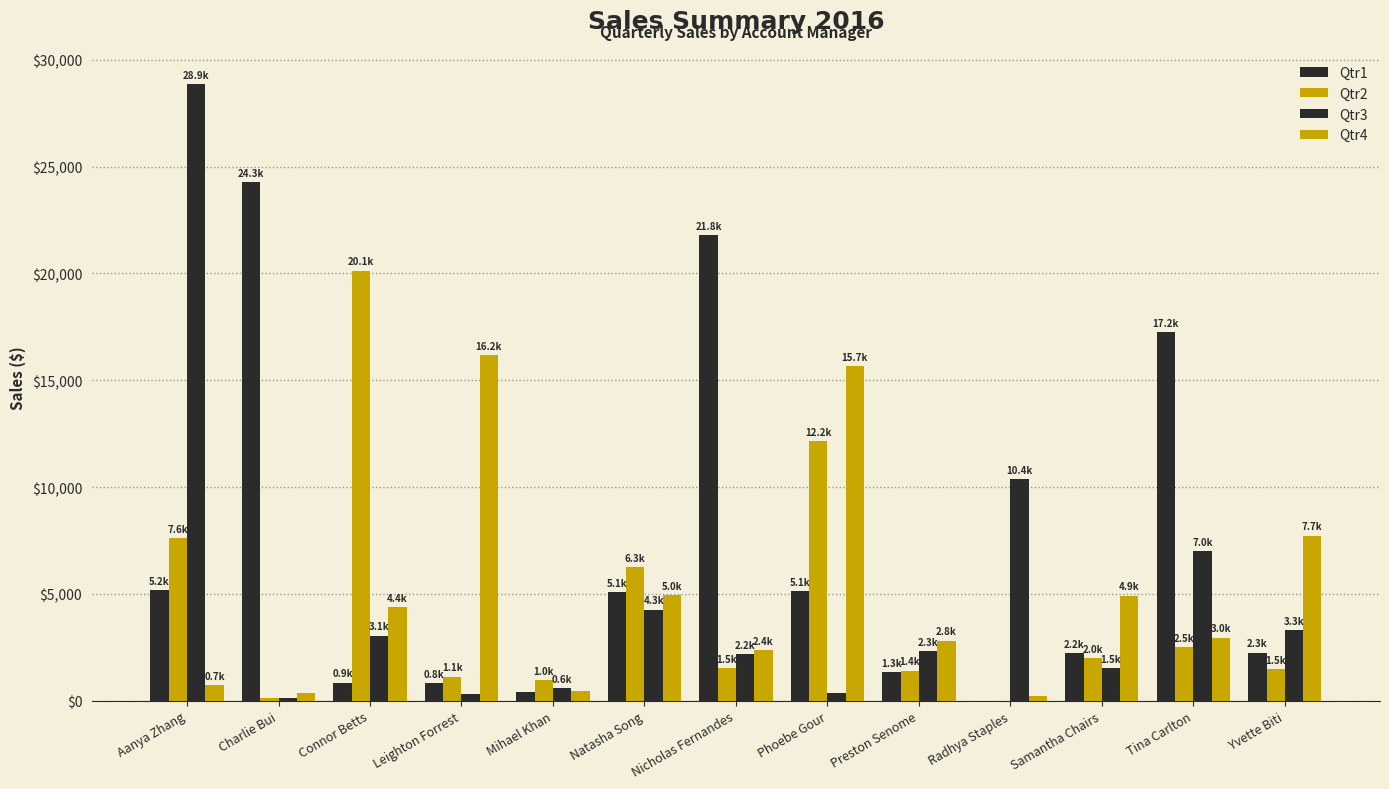

What position from the right is Aanya Zhang?

13